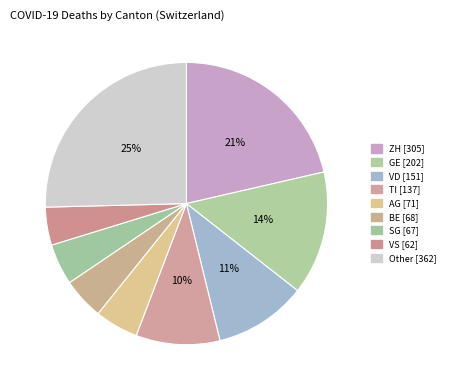

How many segments does this pie chart have?

9